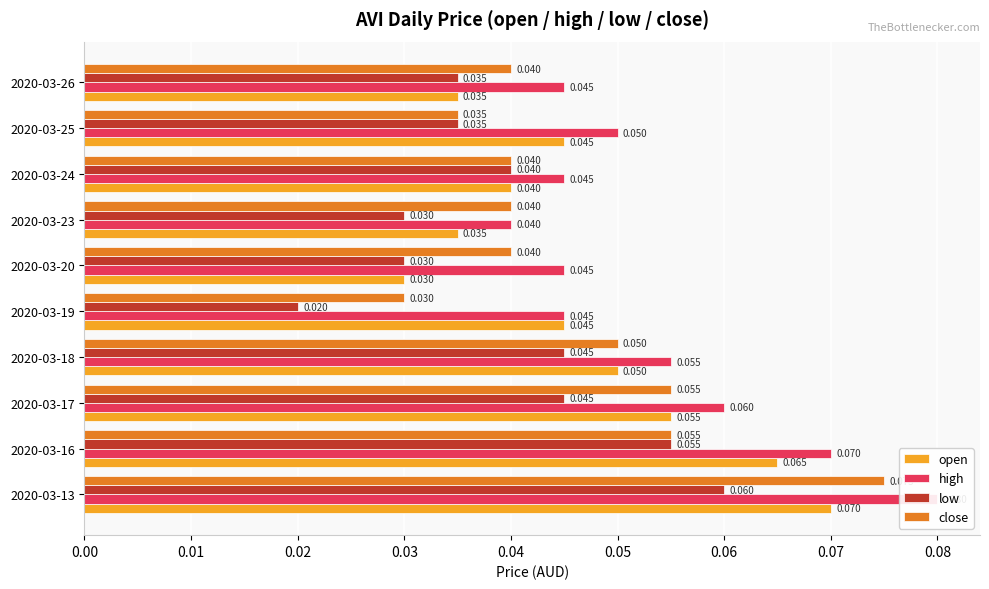

Does the chart contain stacked bars?

No